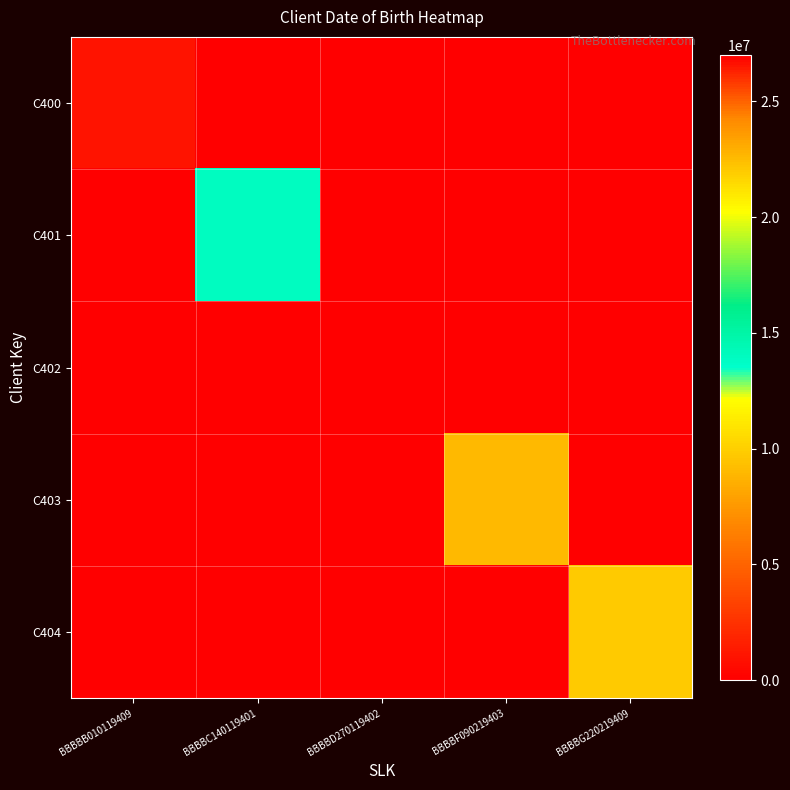

Reading left to right, extract all data points from this chart.

C400: BBBBB010119409=1011940	BBBBC140119401=0	BBBBD270119402=0	BBBBF090219403=0	BBBBG220219409=0
C401: BBBBB010119409=0	BBBBC140119401=14011940	BBBBD270119402=0	BBBBF090219403=0	BBBBG220219409=0
C402: BBBBB010119409=0	BBBBC140119401=0	BBBBD270119402=27011940	BBBBF090219403=0	BBBBG220219409=0
C403: BBBBB010119409=0	BBBBC140119401=0	BBBBD270119402=0	BBBBF090219403=9021940	BBBBG220219409=0
C404: BBBBB010119409=0	BBBBC140119401=0	BBBBD270119402=0	BBBBF090219403=0	BBBBG220219409=22021940